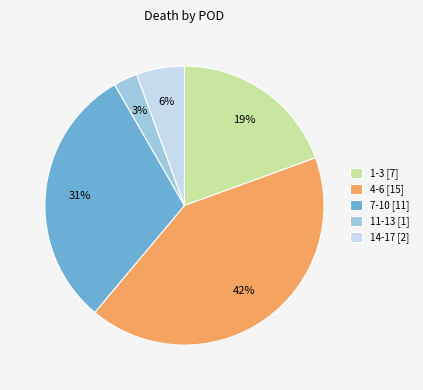

Does 4-6 [15] represent more than half of the total?

No